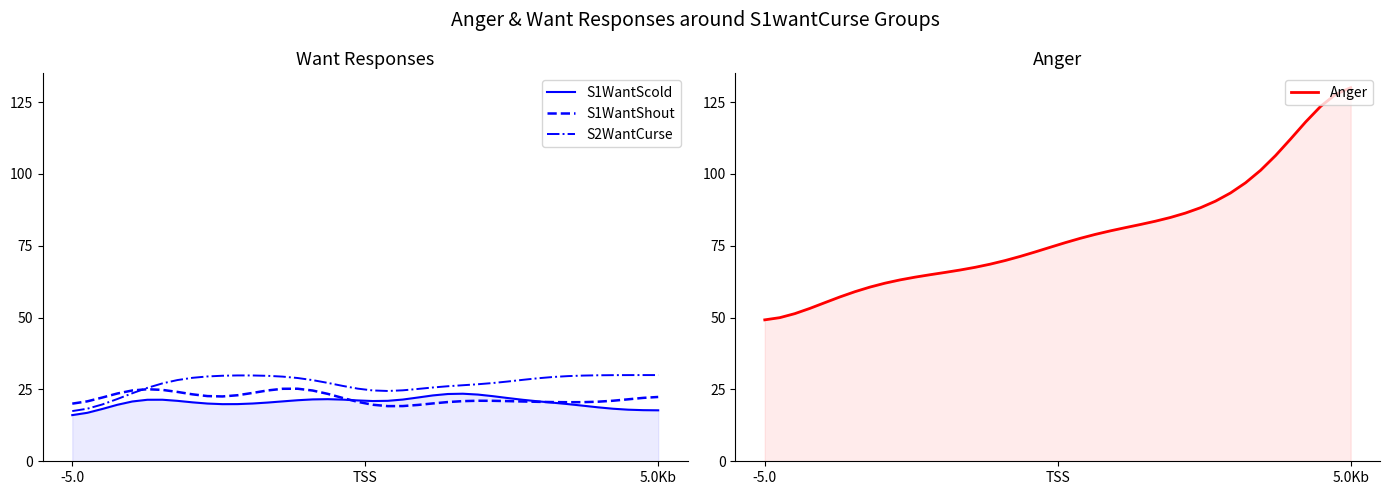

What is the maximum value for Anger?

130.0